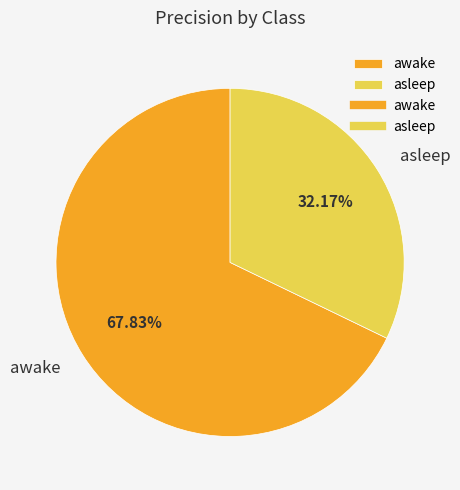

What percentage is the asleep slice, to the nearest percent?

32%